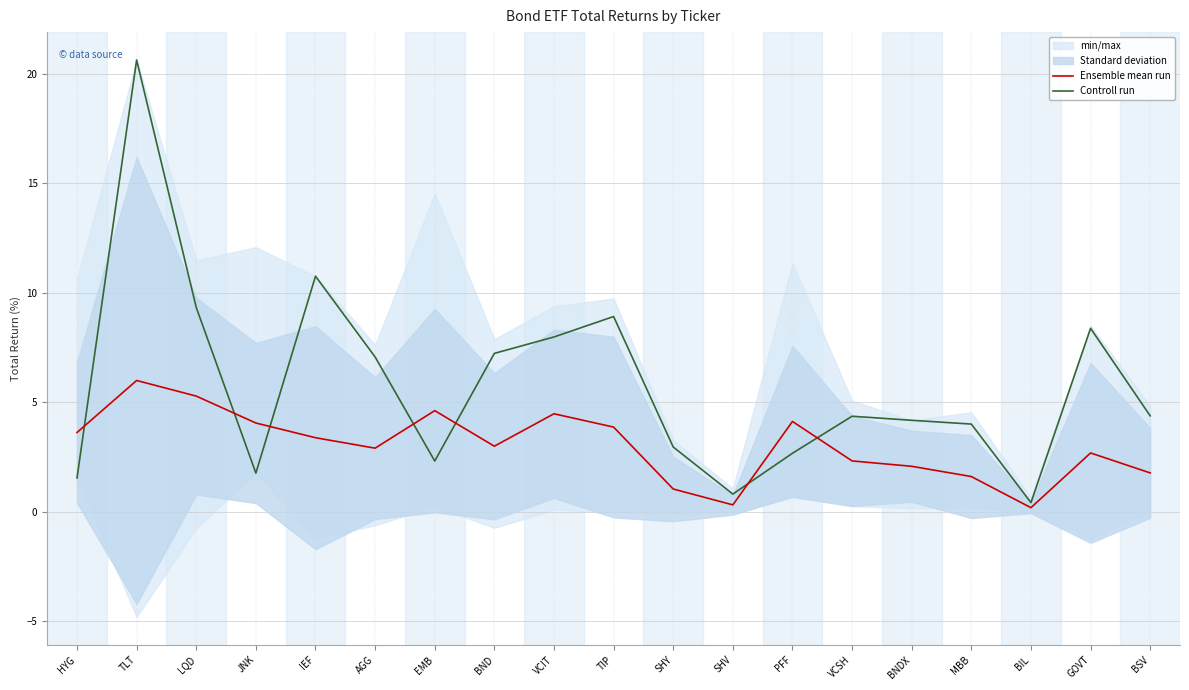

What is the sum of all Controll run values?

109.5